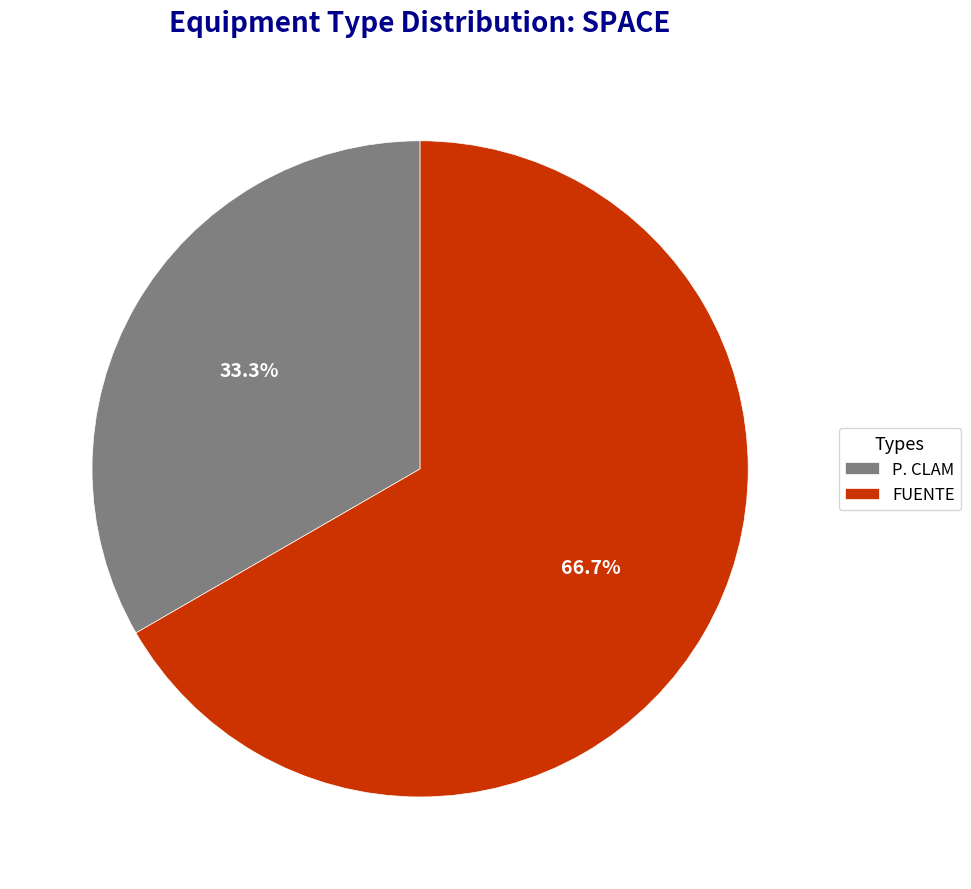

To the nearest percent, what portion does FUENTE represent?

67%